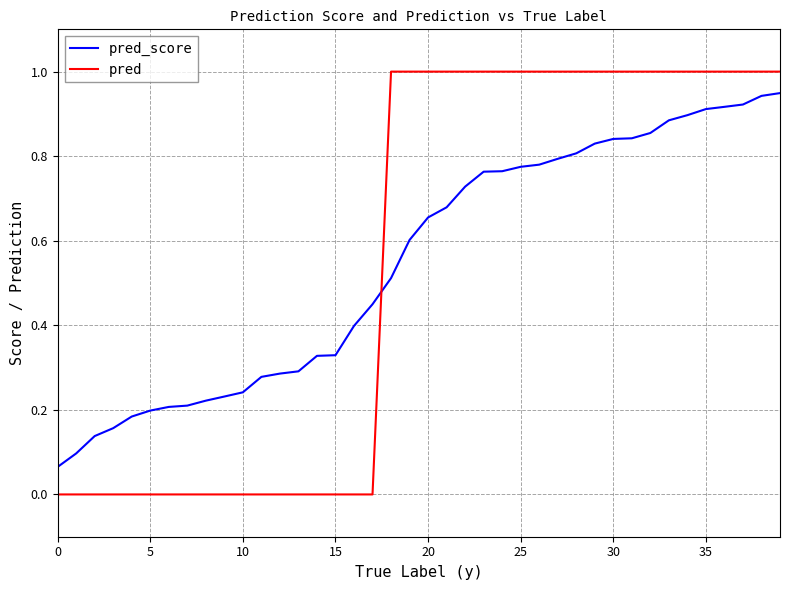

What is the greatest value displayed?

1.0